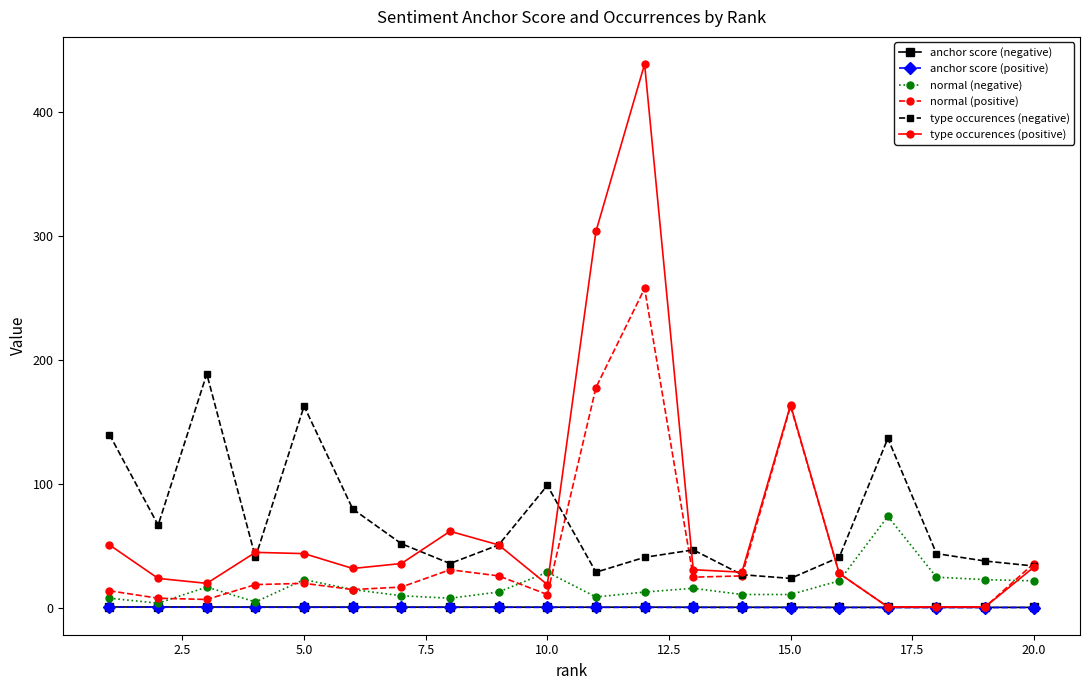

True or false: type occurences (negative) and anchor score (positive) cross at least once.

False